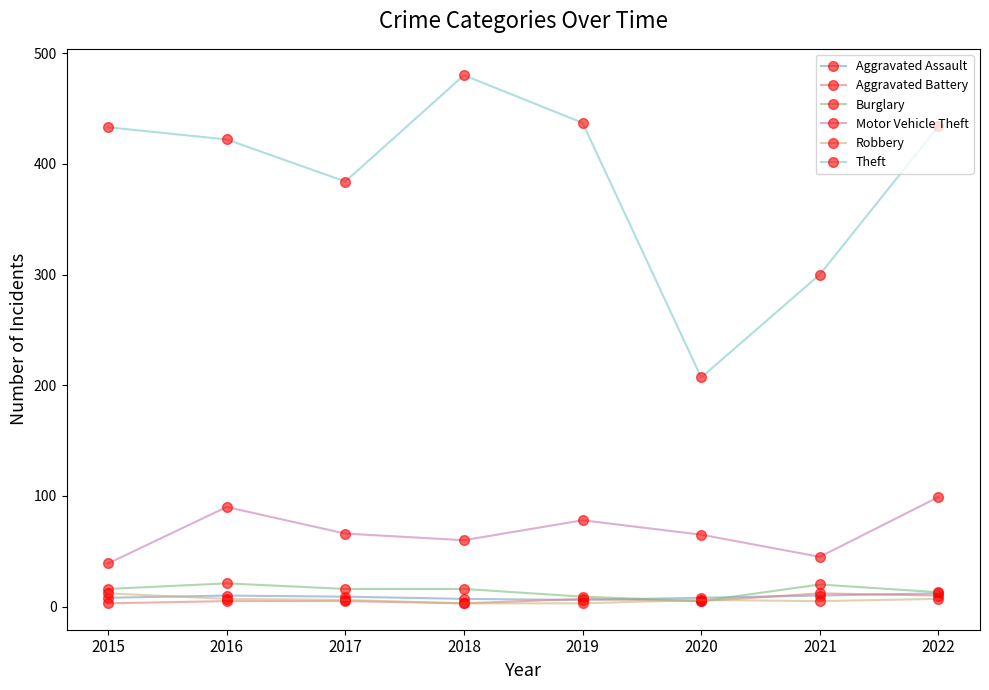

True or false: Theft and Motor Vehicle Theft intersect in this chart.

False